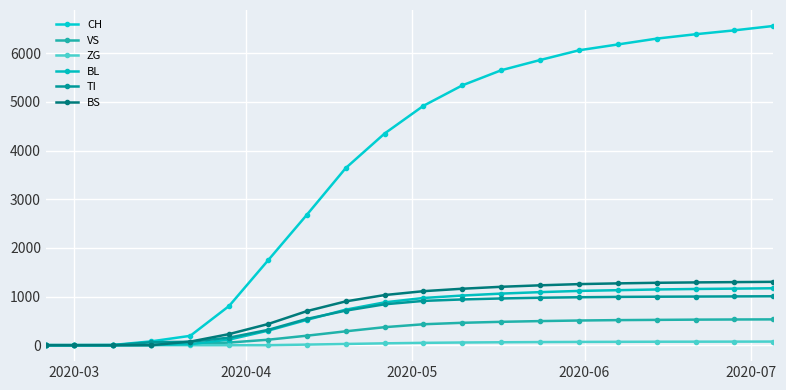

Reading right to left, transcribe all the data shown in this chart.

CH: 6560	6470	6390	6300	6180	6060	5860	5650	5340	4920	4350	3640	2680	1742	806	192	79	3	0	0
VS: 530	528	525	520	515	507	495	480	460	430	370	285	195	112	54	19	6	0	0	0
ZG: 74	73	72	71	69	67	64	60	55	48	38	25	12	0	0	0	0	0	0	0
BL: 1170	1162	1155	1145	1130	1115	1090	1060	1020	970	880	730	520	298	115	21	5	0	0	0
TI: 1005	1002	999	996	992	985	975	960	940	910	840	710	540	314	155	70	61	0	0	0
BS: 1302	1296	1290	1282	1270	1255	1230	1200	1160	1110	1030	900	700	434	228	73	0	0	0	0